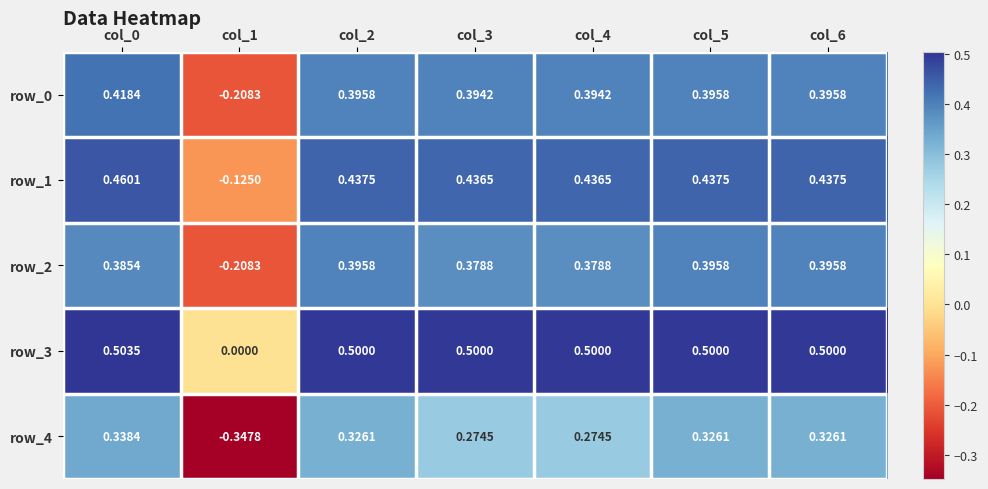

What is the spread (max minus min) of values at col_0?

0.2